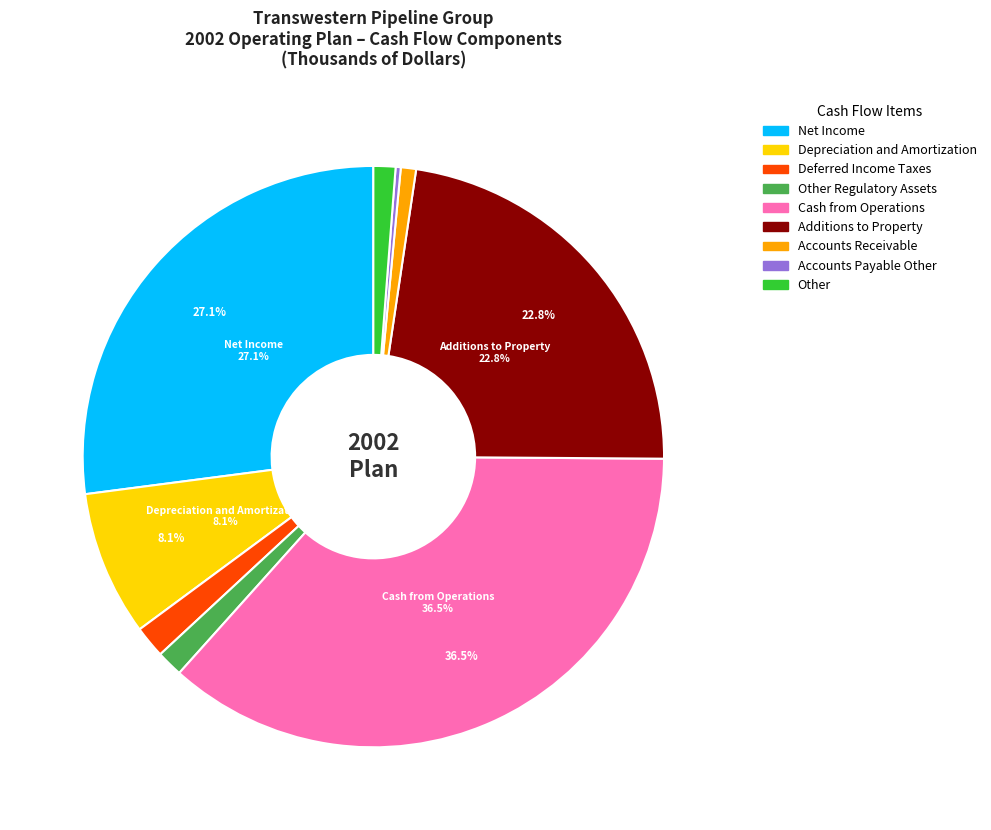

Is there a majority slice in this chart?

No